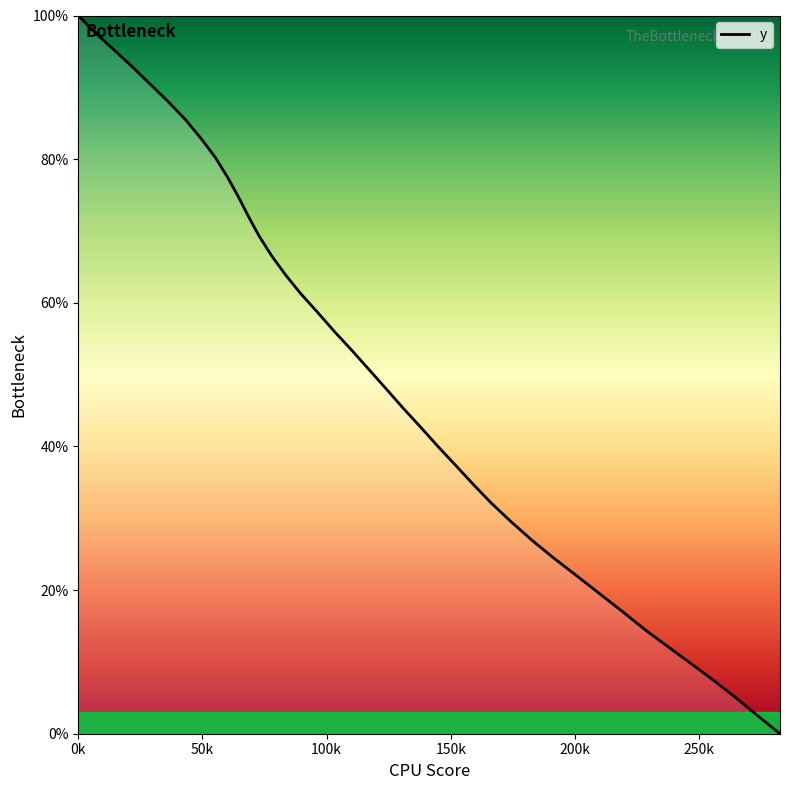

What is the difference between the maximum and minimum values?

100.0